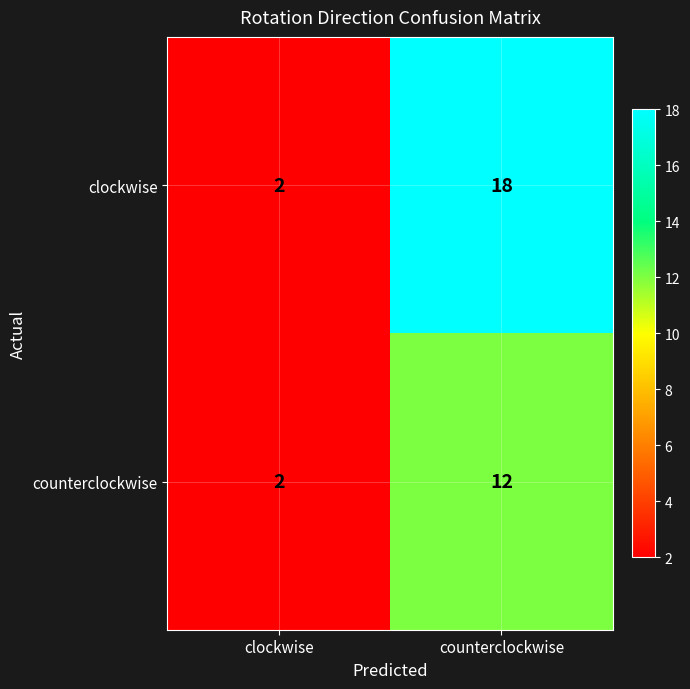

Which category has the lowest value across all series?

clockwise